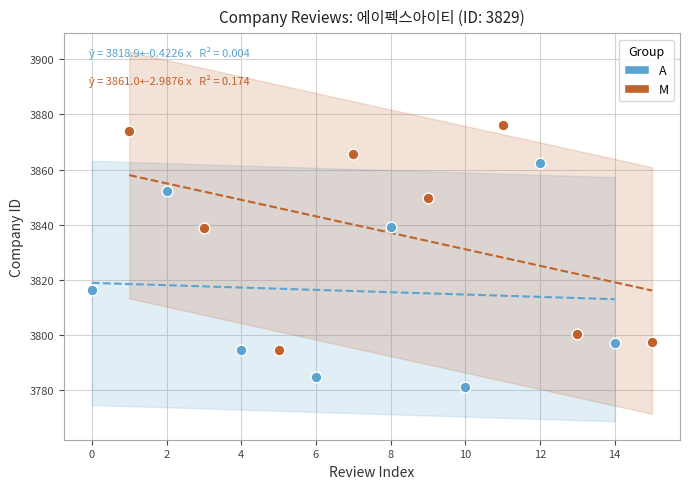

Which series contains the highest Y value?

M